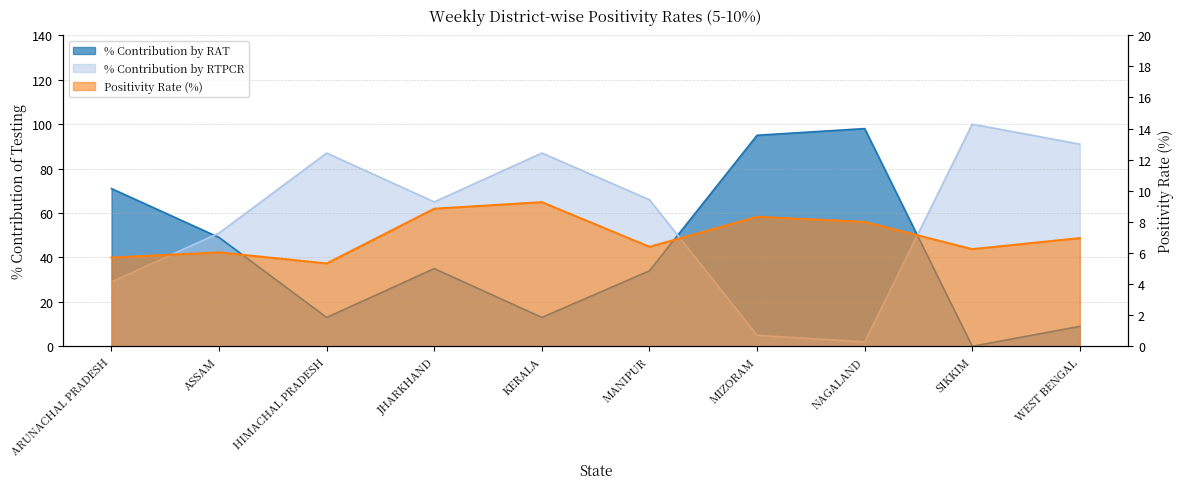

True or false: % Contribution by RTPCR and Positivity cross at least once.

True